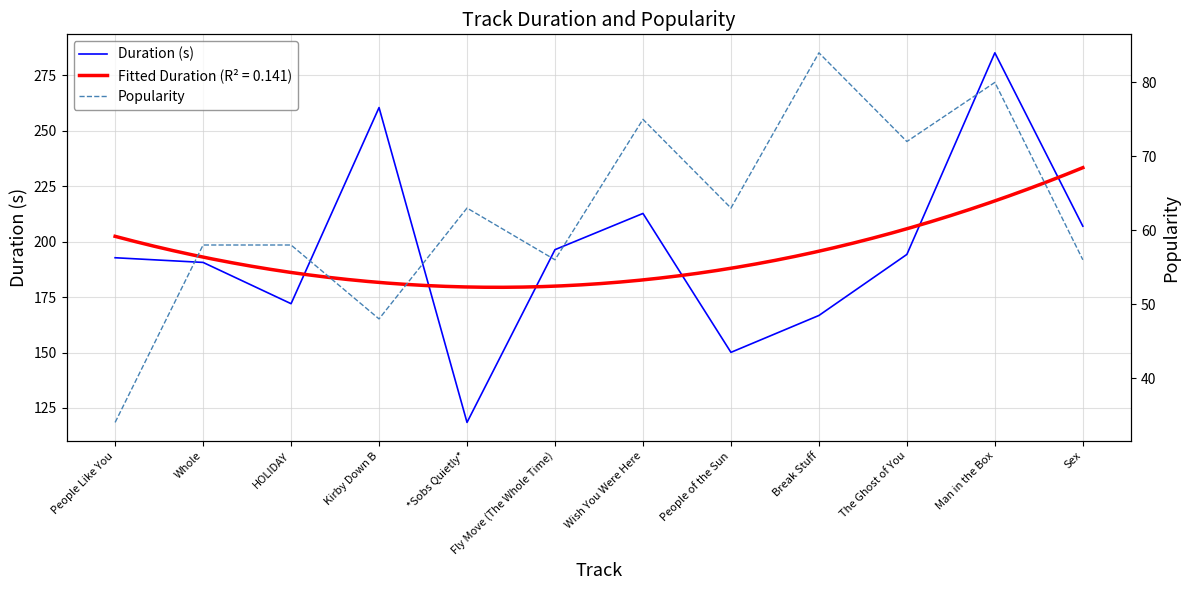

Between Whole and HOLIDAY, which is larger?

Whole